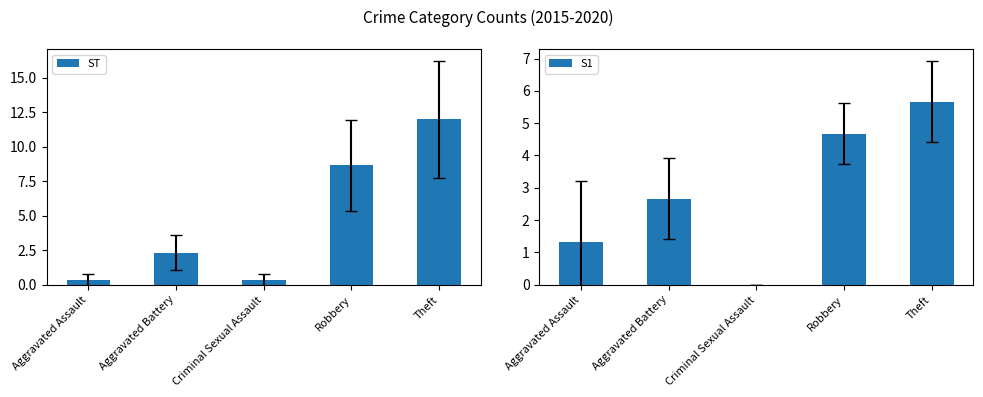

At how many categories does at least one series exceed 0?

5